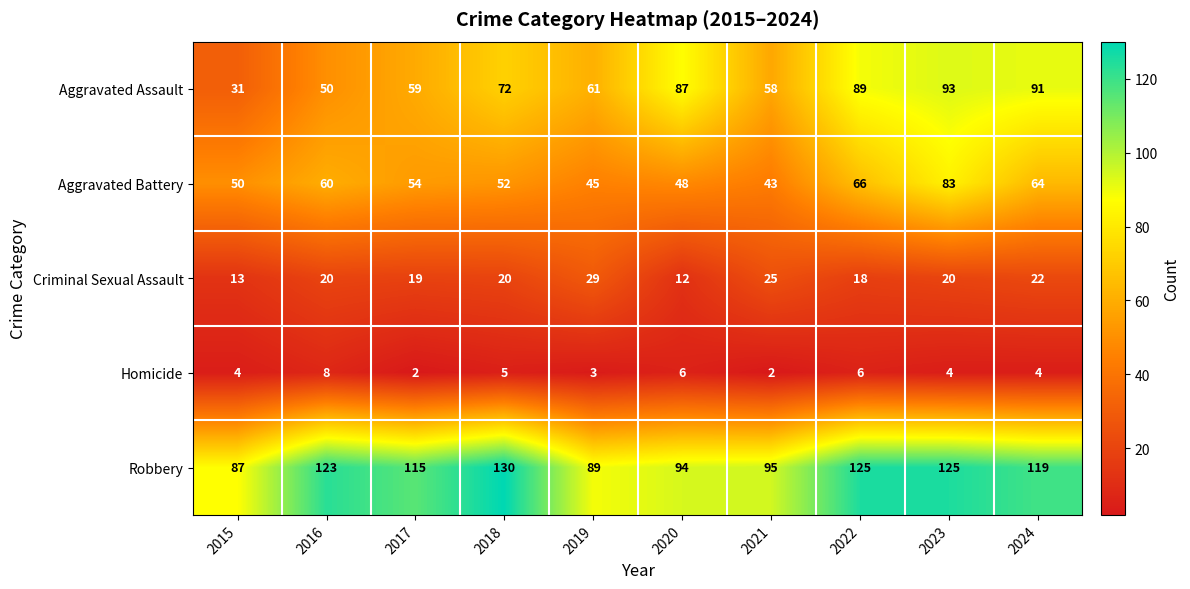

What is the minimum value shown in the chart?

2